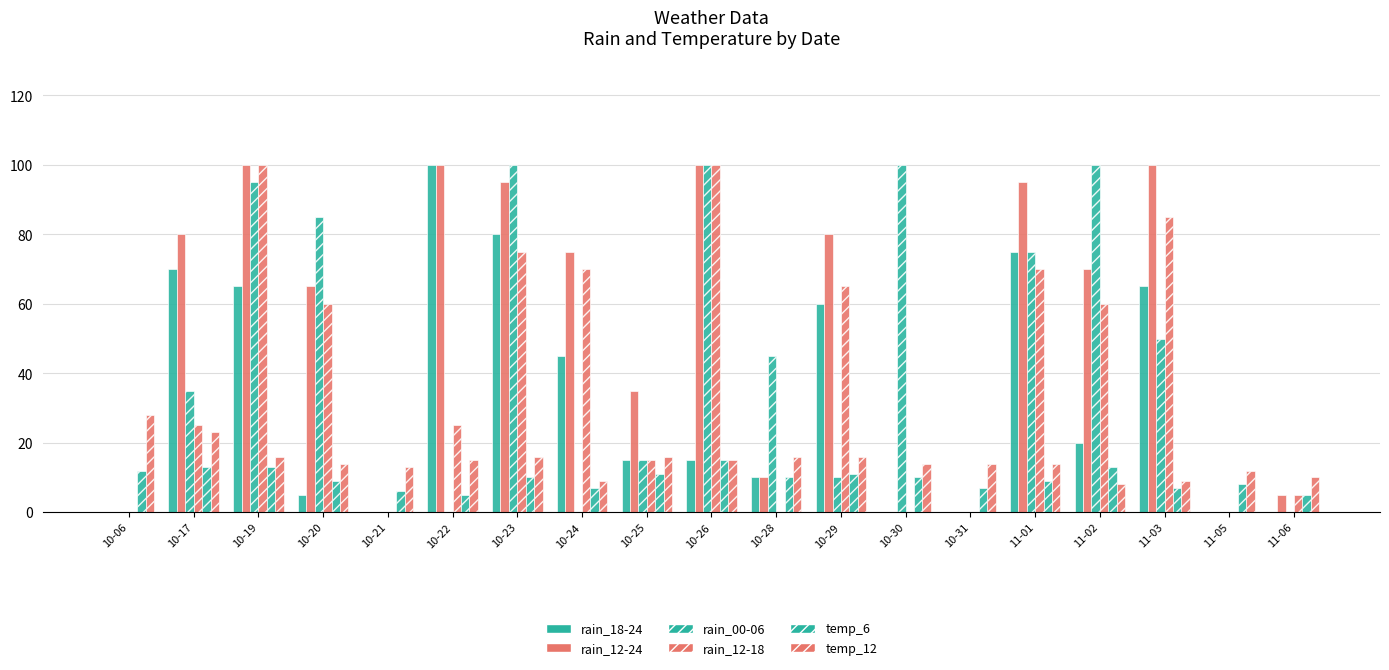

What position from the left is 10-28?

11